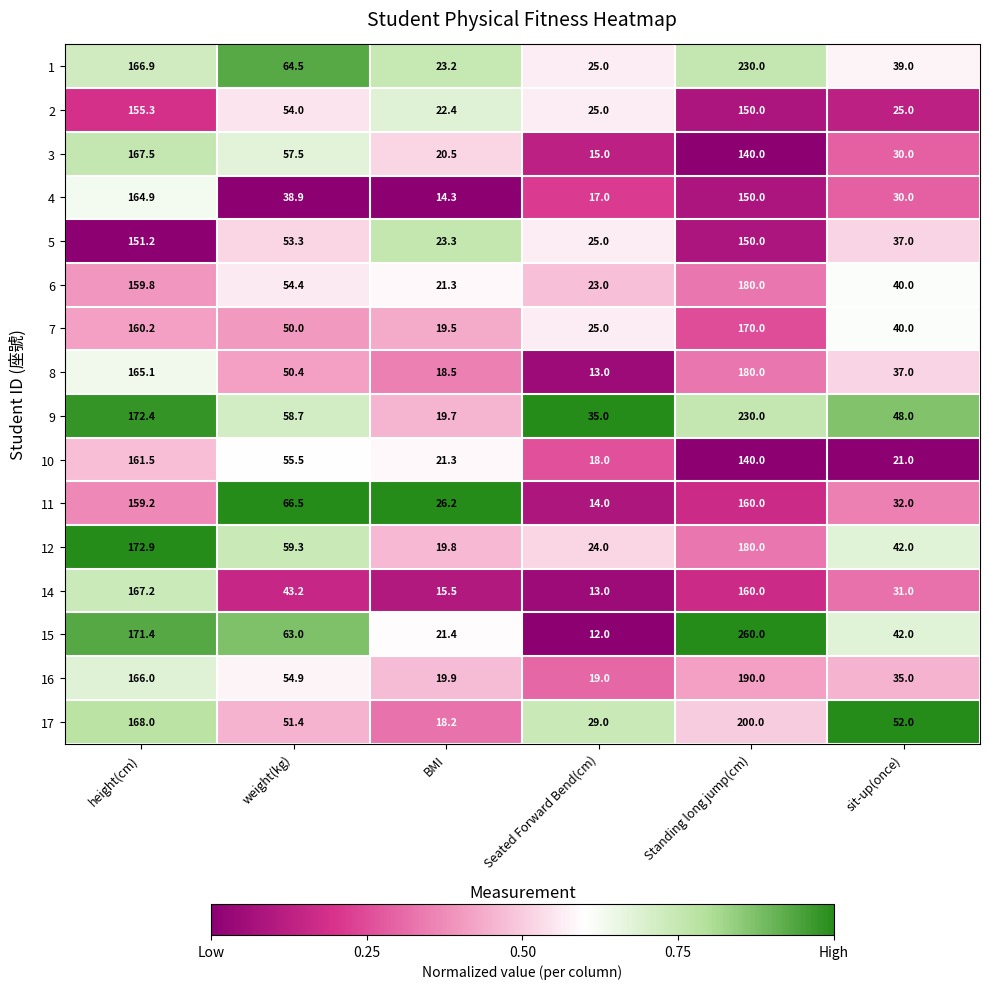

Which series changed the most between weight(kg) and Standing long jump(cm)?

15